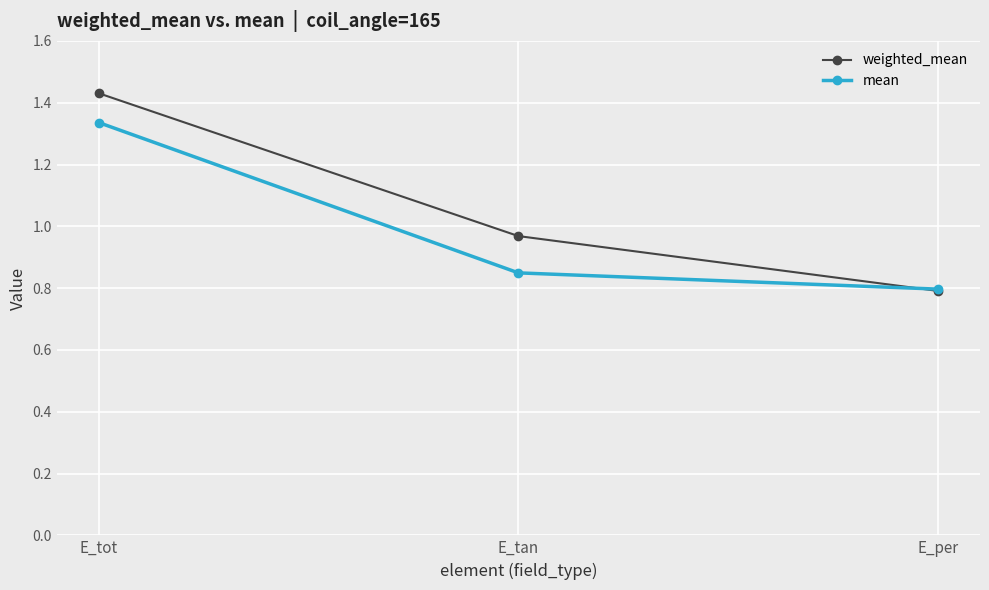

What are all the series names shown in the legend?

weighted_mean, mean